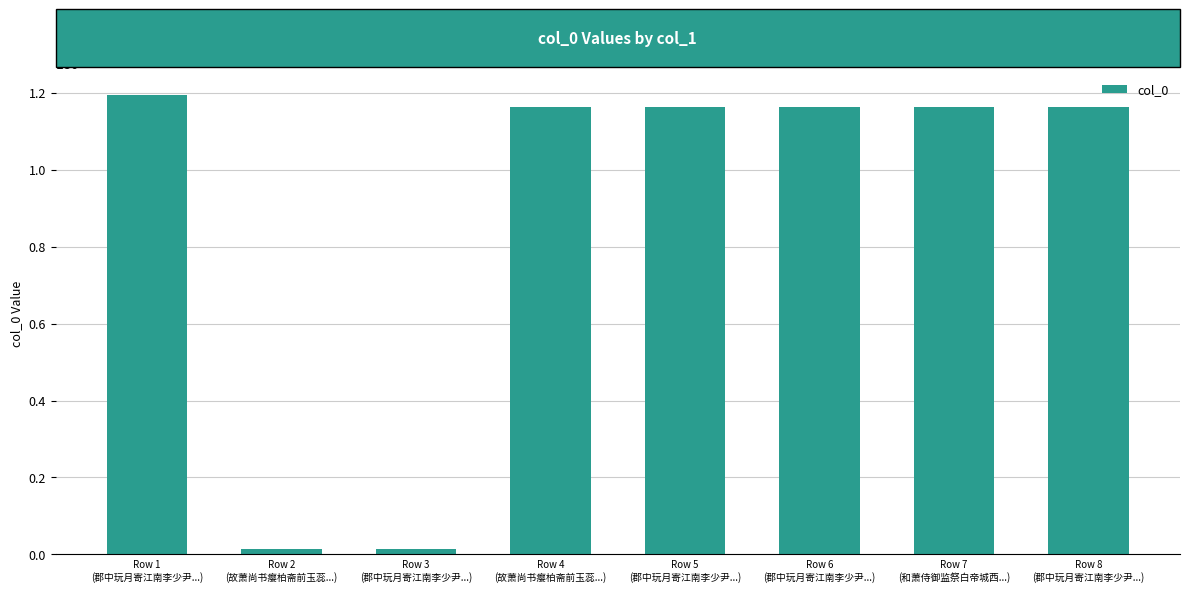

What is the difference between the maximum and minimum values?

1180386